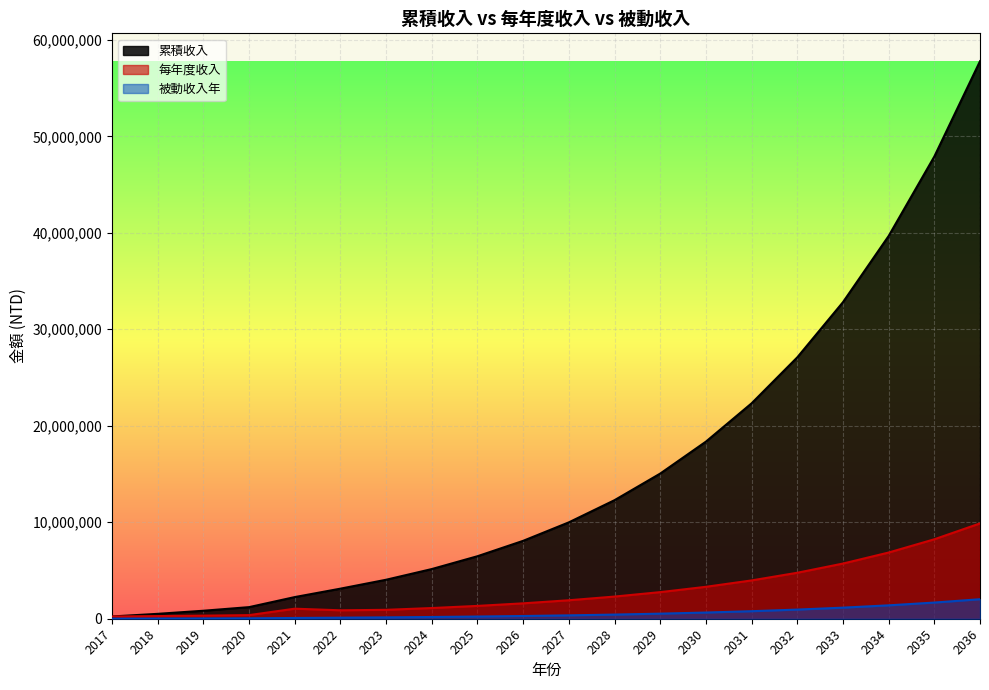

At 2025, list the series in order from smallest to largest.

被動收入年, 每年度收入, 累積收入